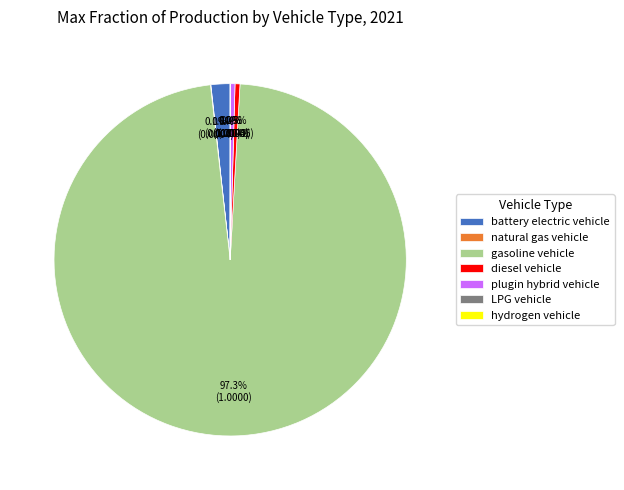

Which slice represents more than half of the pie?

gasoline vehicle